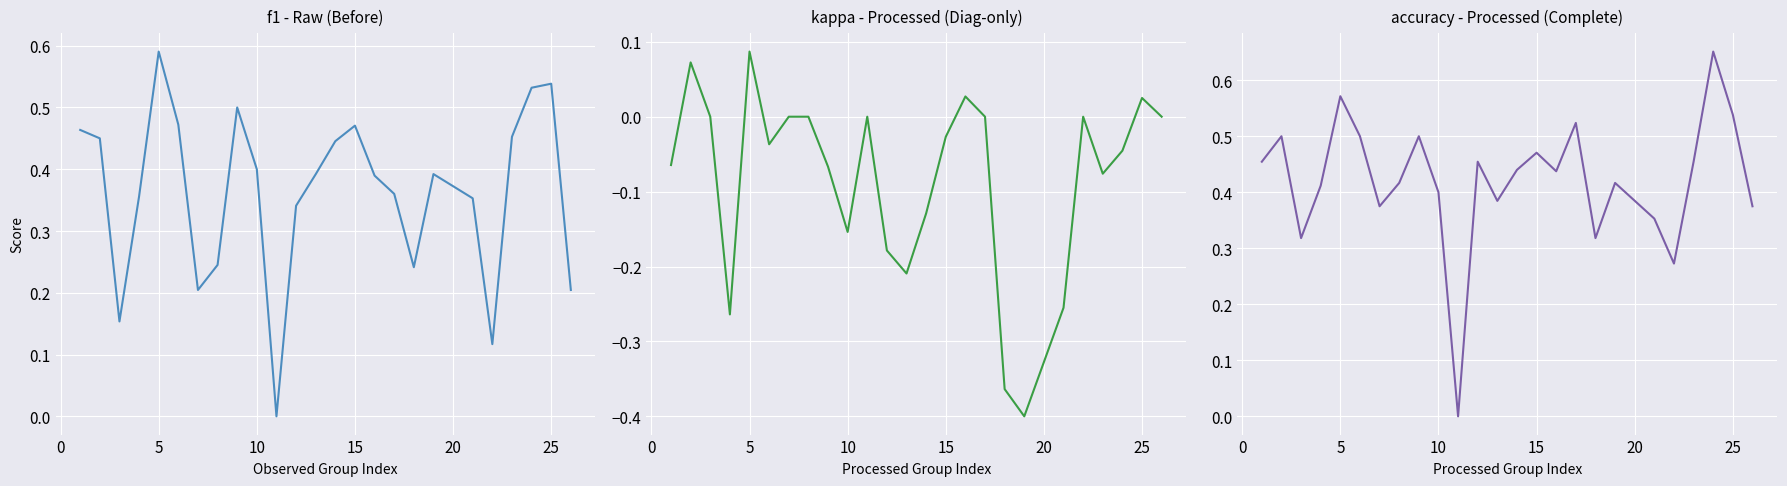

What is the maximum value for accuracy?

0.7